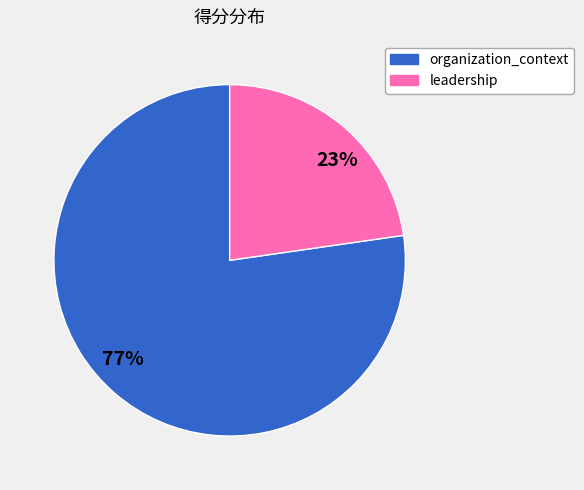

Is there a majority slice in this chart?

Yes